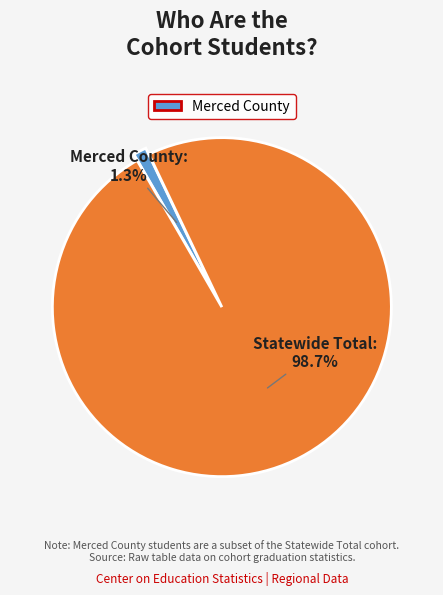

What is the smallest slice in the pie chart?

Merced County